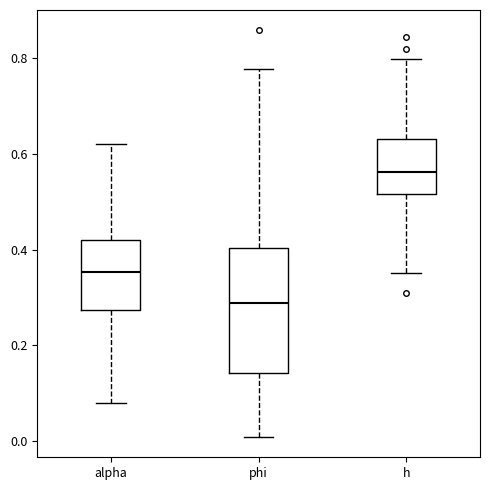

Which box has the highest median line?

h